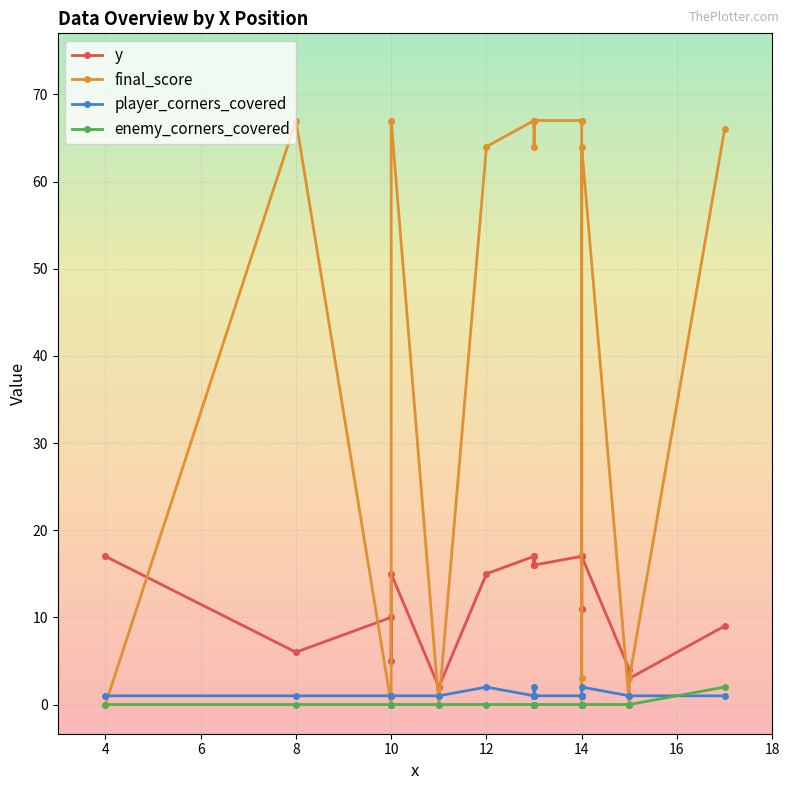

Does the chart display data point markers on the line(s)?

Yes